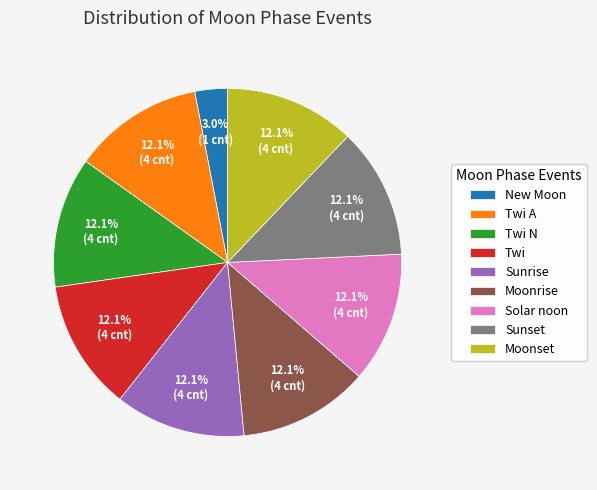

Which slice is the smallest?

New Moon